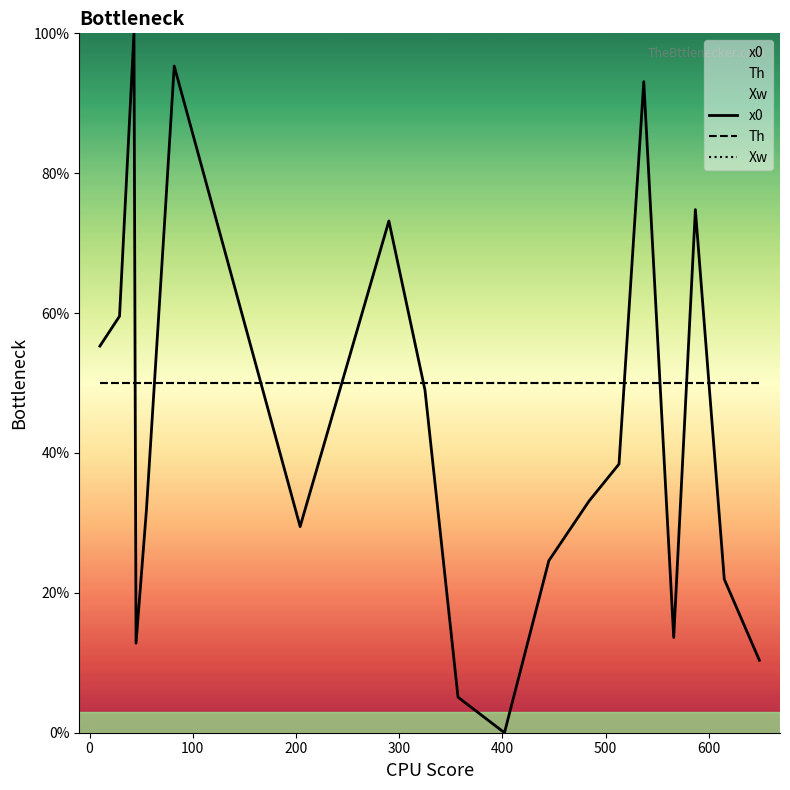

Does the chart display data point markers on the line(s)?

No